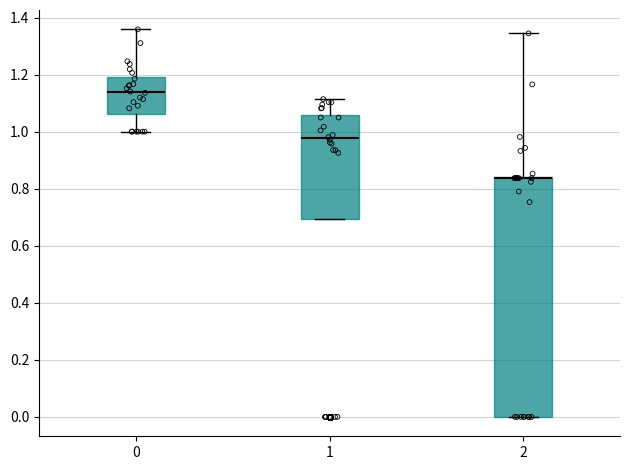

Reading left to right, read every box against the y-axis: the position of its median line, the range the box covers, and the ends of its whiskers. The values are not printed on the chart, so give them approximately, as read against the axis.

0: median 1.14, box 1.06 to 1.20, whiskers 1.00 to 1.36
1: median 0.98, box 0.70 to 1.06, whiskers 0.70 to 1.12
2: median 0.84 (drawn on the box's upper edge), box 0.00 to 0.84, whiskers 0.00 to 1.34